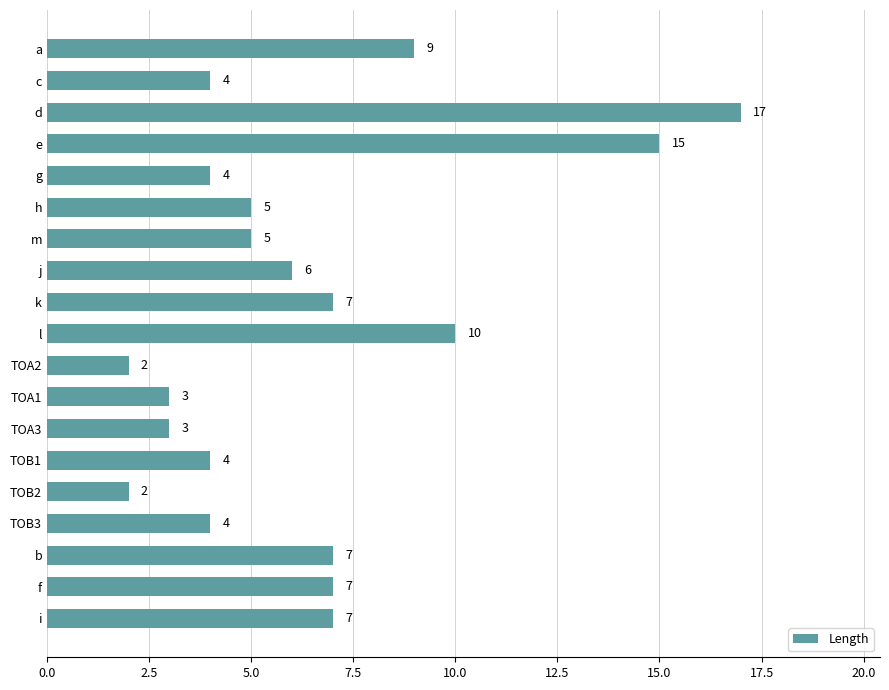

What is the label of the 8th bar from the bottom?

TOA1